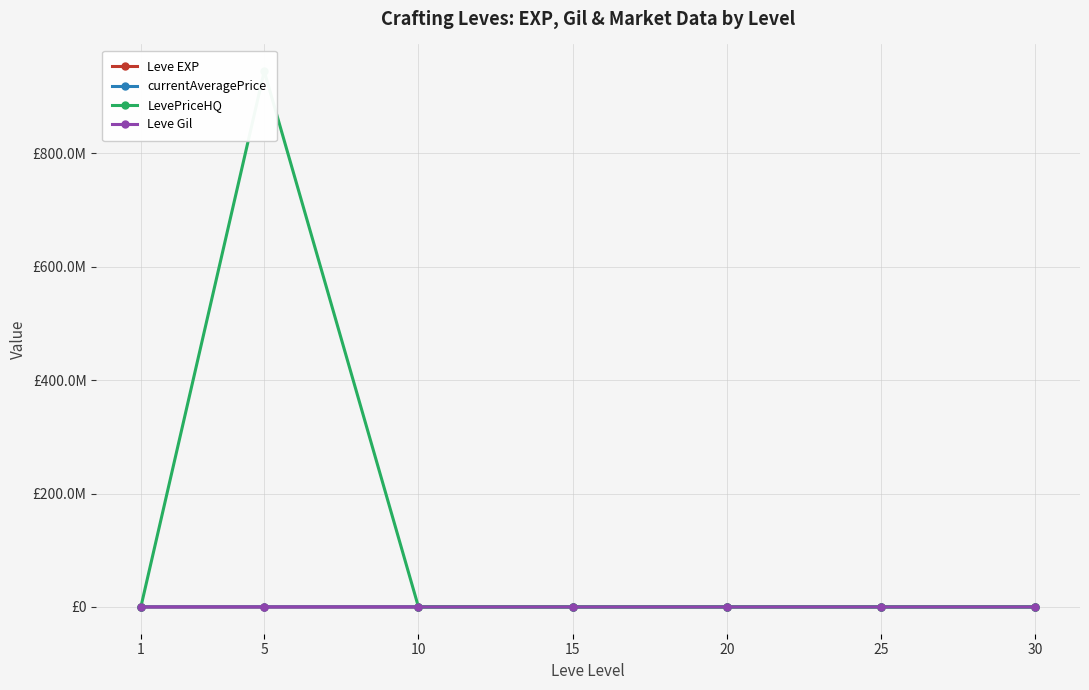

Reading right to left, extract all data points from this chart.

Leve EXP: 72430.0	31800.0	22960.0	11390.0	9990.0	980.0	630.0
currentAveragePrice: 2788.5	750.0	5532.9	2169.7	1977.1	16734.0	4190.0
LevePriceHQ: 9065.2	5109.0	33000.0	7421.1	4737.6	945000000.0	15000.0
Leve Gil: 430.0	800.0	960.0	390.0	990.0	980.0	420.0